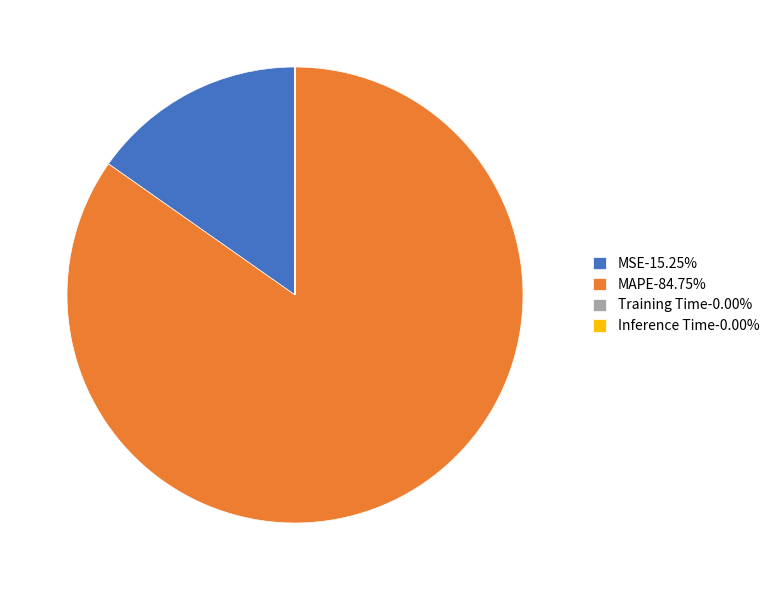

Is there any slice that represents more than half of the pie?

Yes